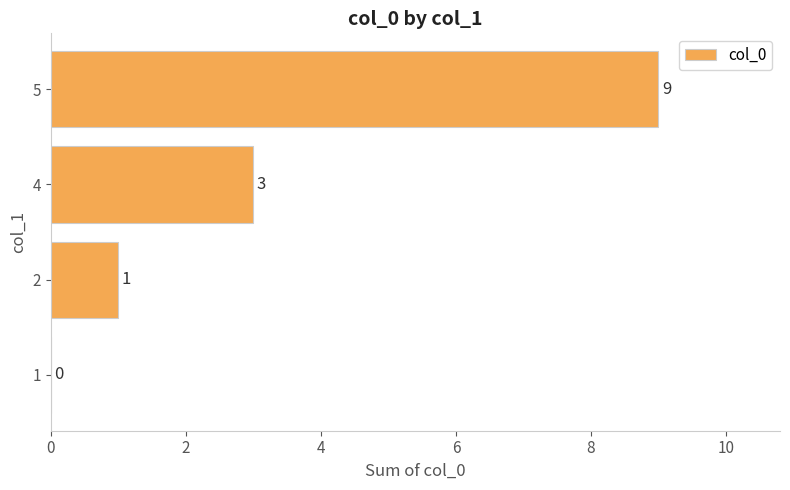

Count the values in the range 1 to 9.

3